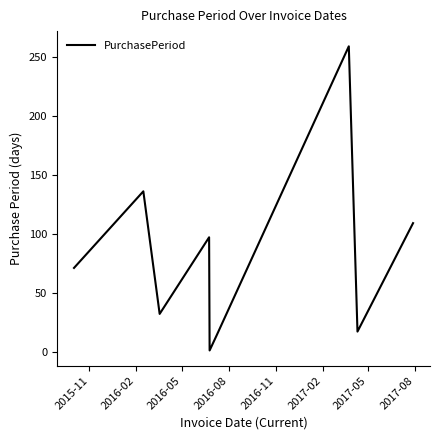

What is the difference between the maximum and minimum values?

258